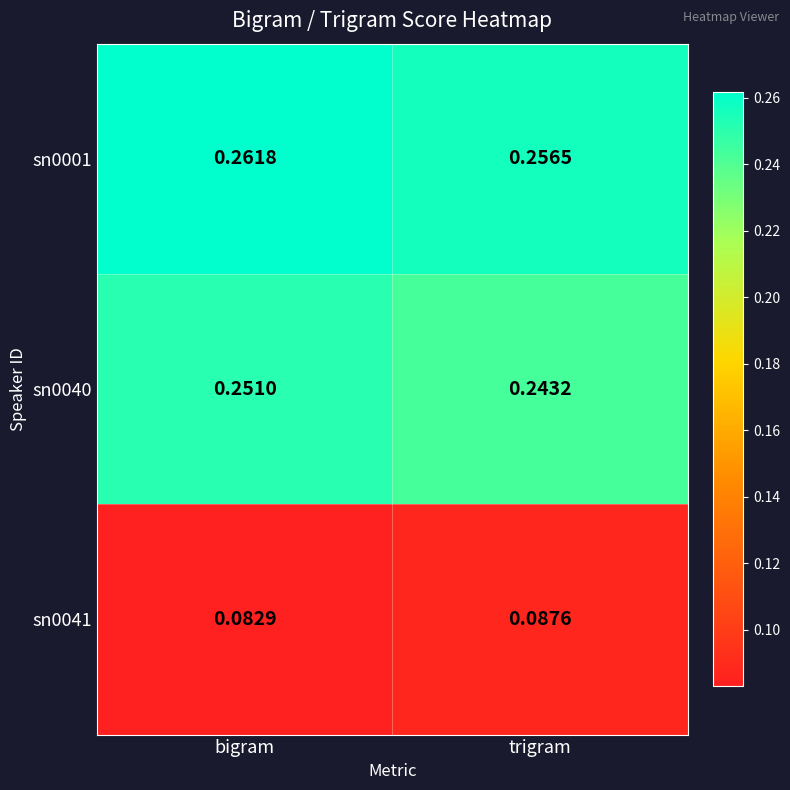

At which label does sn0001 reach its peak?

bigram